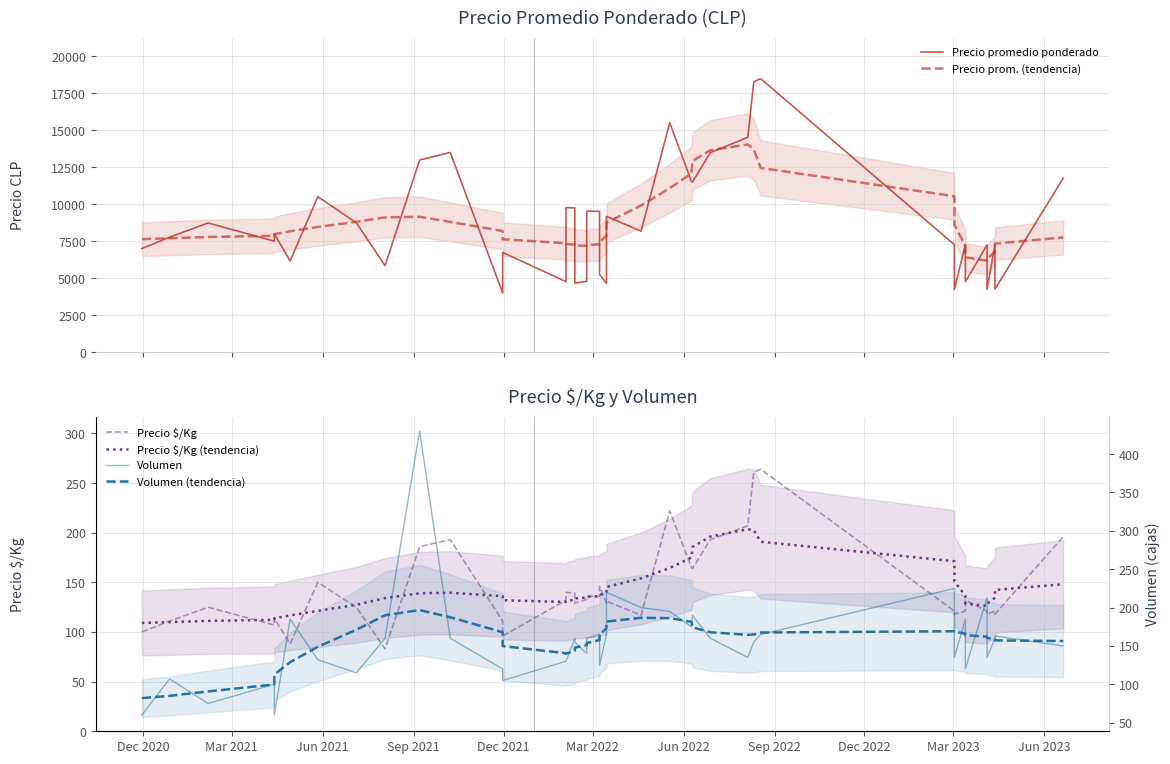

How many interior local valleys does the Volumen series have?

11